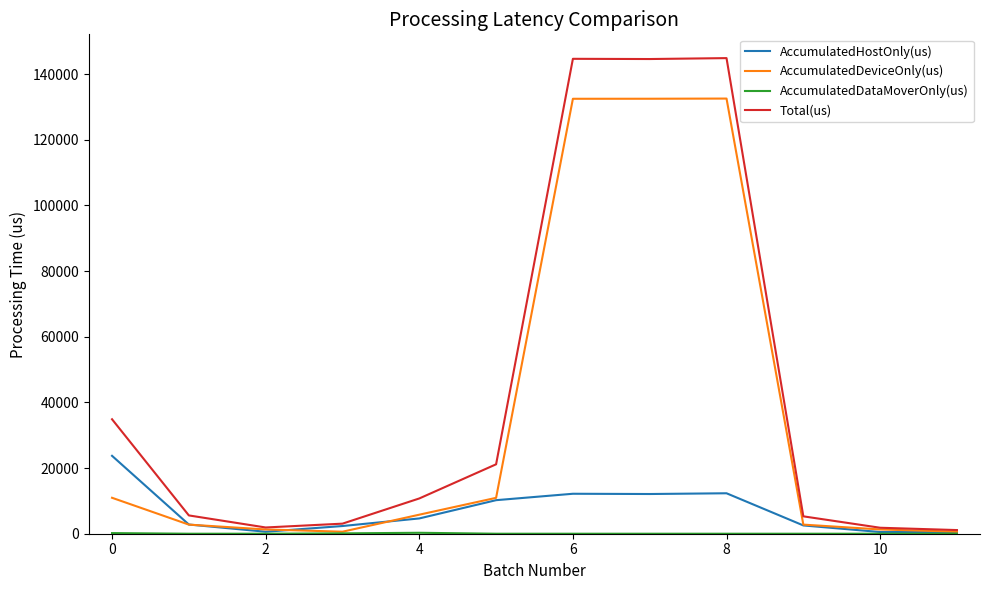

Which series has the widest spread of values?

Total(us)